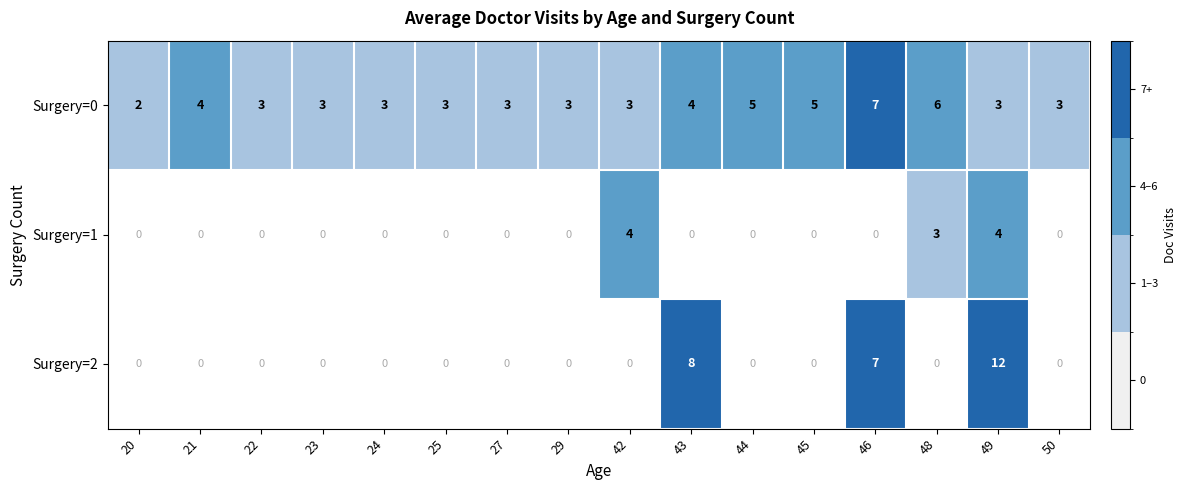

What is the sum of the Surgery=0 values at 42 and 45?

8